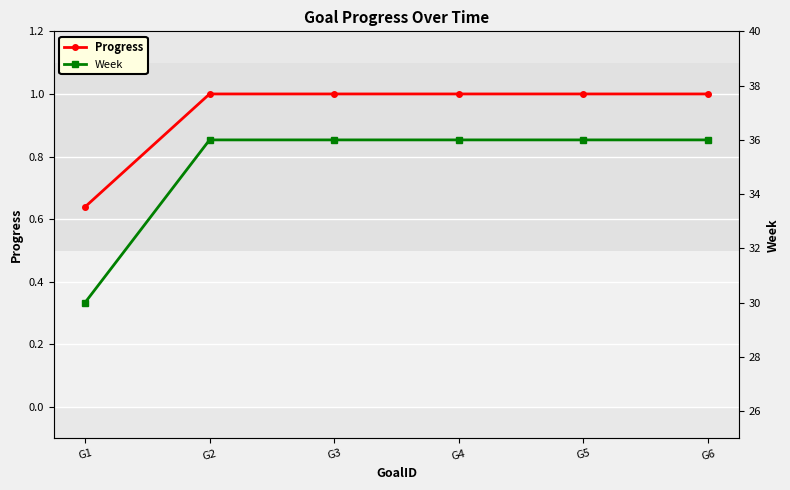

What is the value of the Week point at the 4th from the left?

36.0